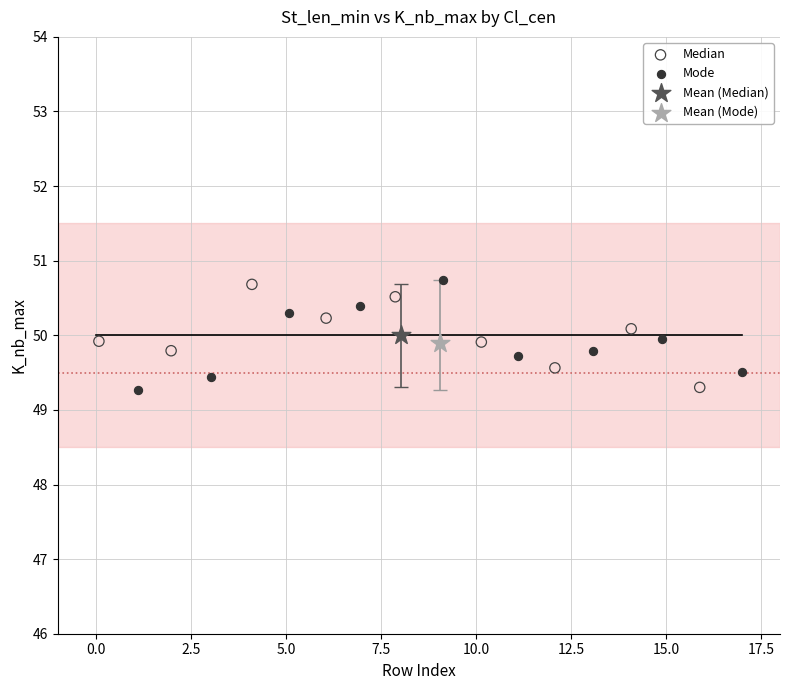

What are all the series names shown in the legend?

Median, Mode, Mean (Median), Mean (Mode)